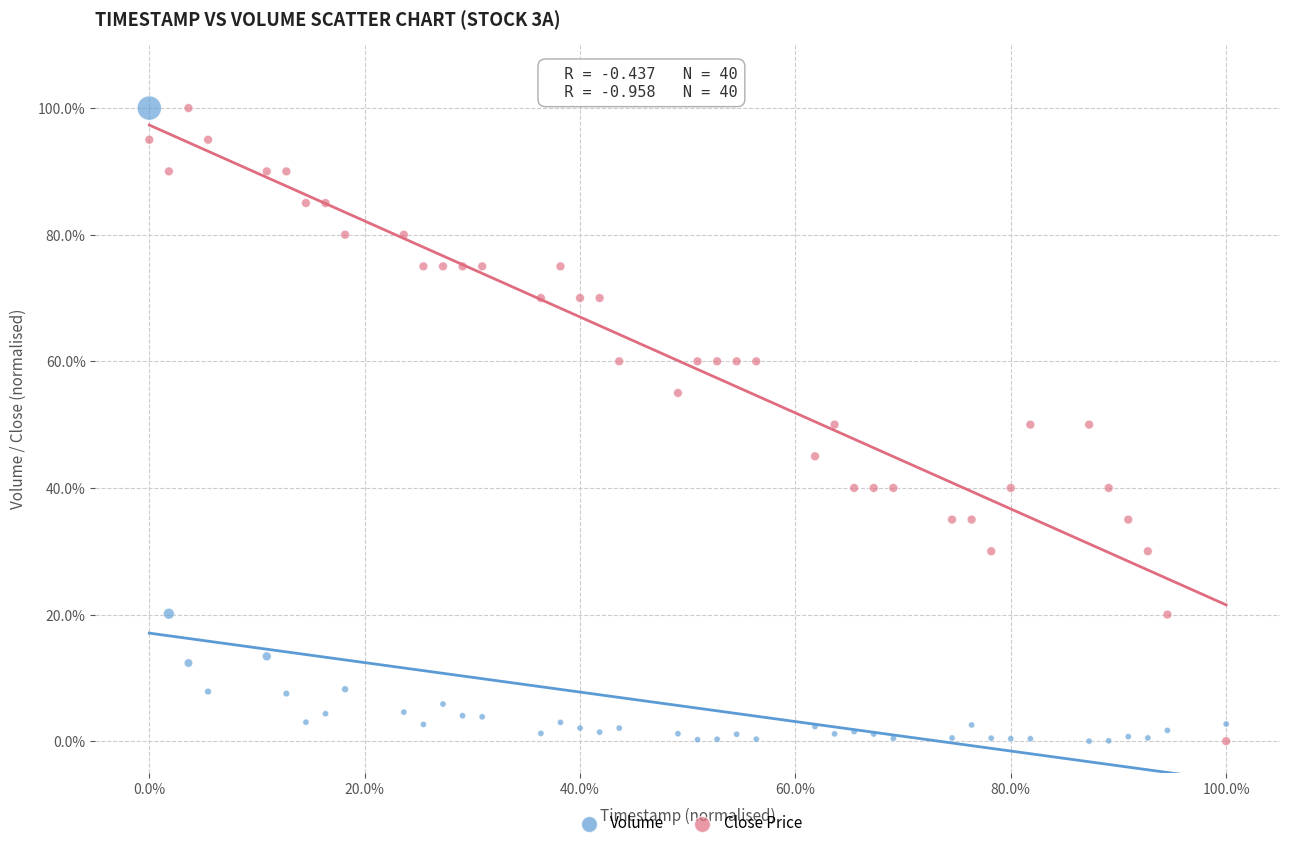

What is the X range (max minus min) for the scatter plot?

100.0